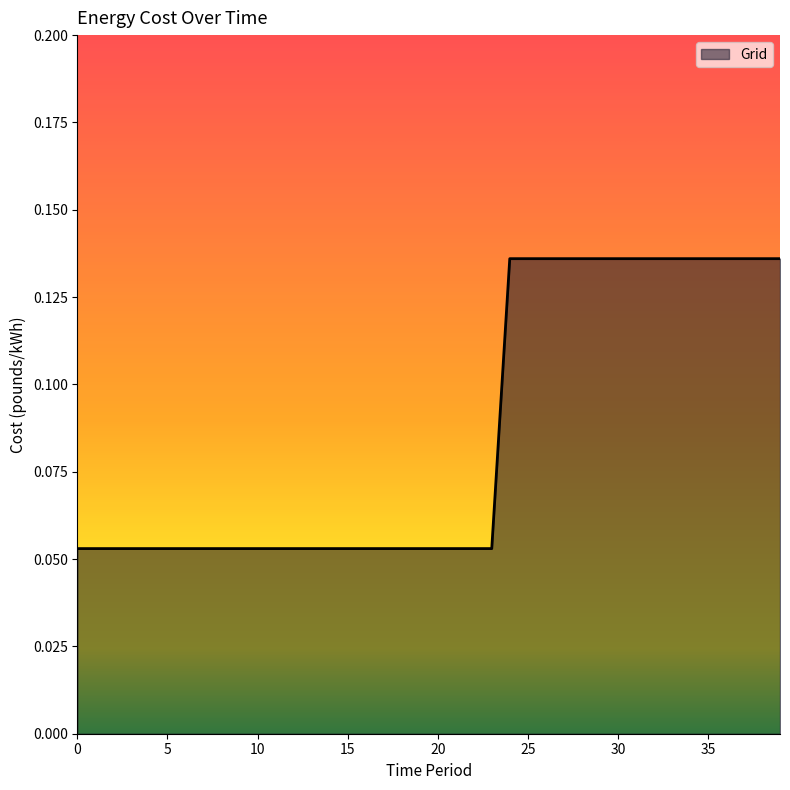

Reading left to right, transcribe all the data shown in this chart.

0=0.1	1=0.1	2=0.1	3=0.1	4=0.1	5=0.1	6=0.1	7=0.1	8=0.1	9=0.1	10=0.1	11=0.1	12=0.1	13=0.1	14=0.1	15=0.1	16=0.1	17=0.1	18=0.1	19=0.1	20=0.1	21=0.1	22=0.1	23=0.1	24=0.1	25=0.1	26=0.1	27=0.1	28=0.1	29=0.1	30=0.1	31=0.1	32=0.1	33=0.1	34=0.1	35=0.1	36=0.1	37=0.1	38=0.1	39=0.1